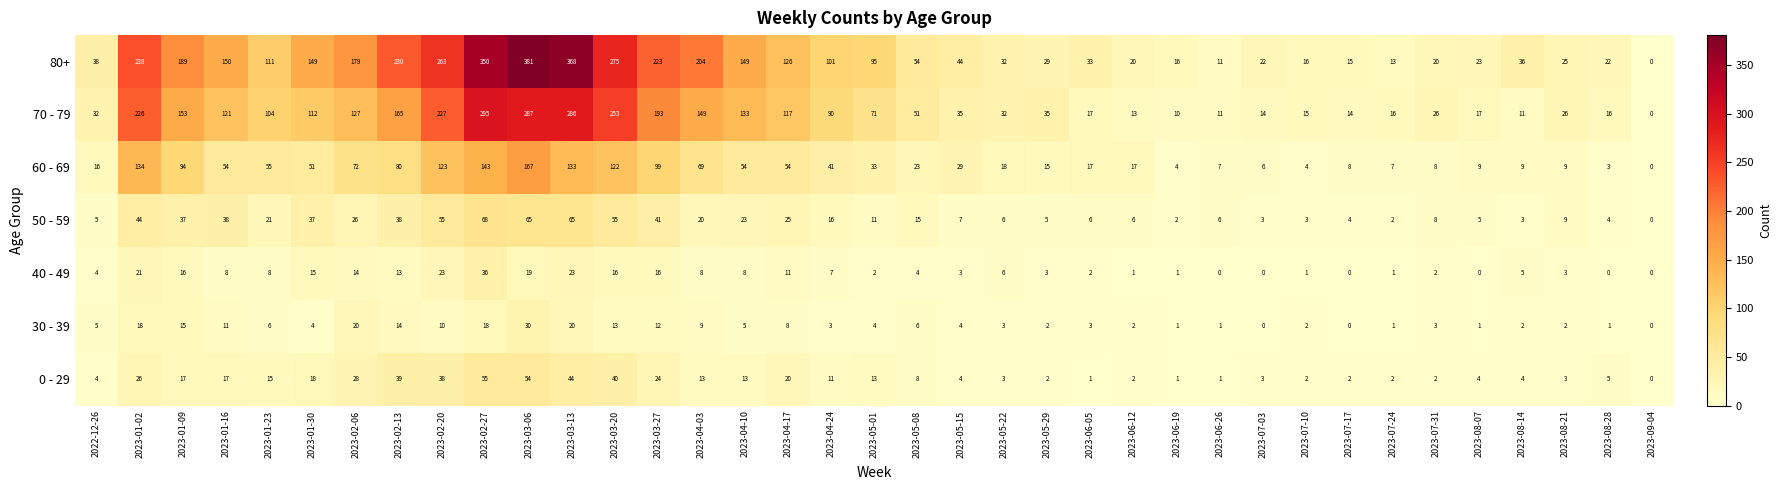

Rank the series by their maximum value, from lowest to highest.

30 - 39, 40 - 49, 0 - 29, 50 - 59, 60 - 69, 70 - 79, 80+